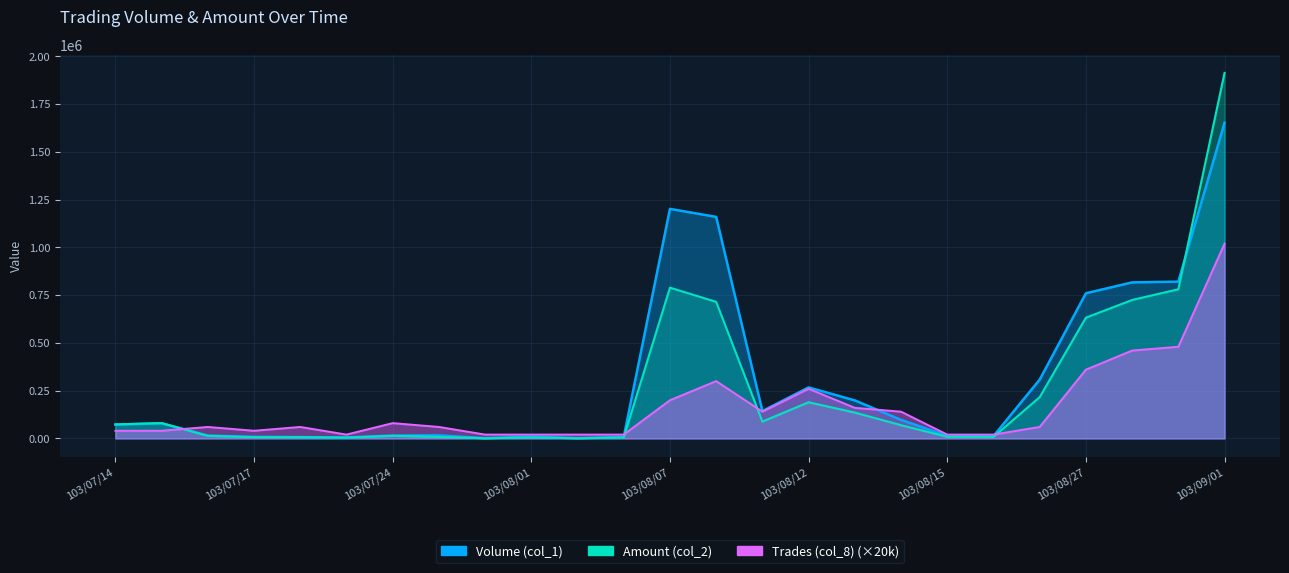

What is the label of the 4th point from the right?

103/08/27